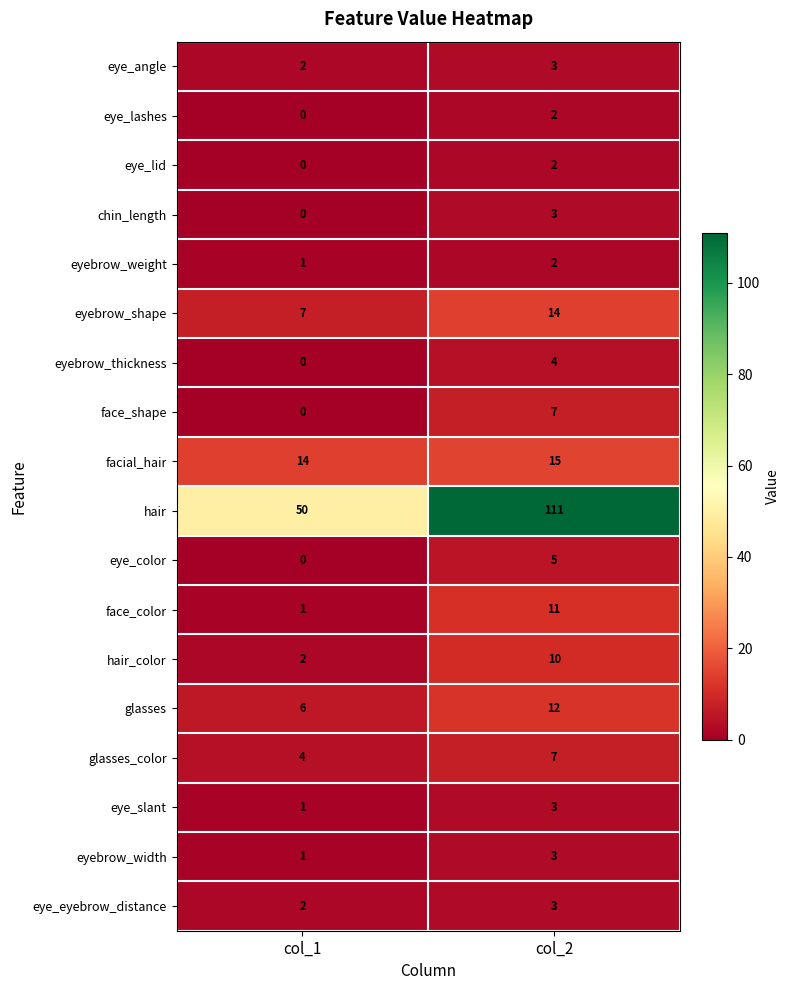

List the labels in order of eye_angle value, smallest first.

col_1, col_2